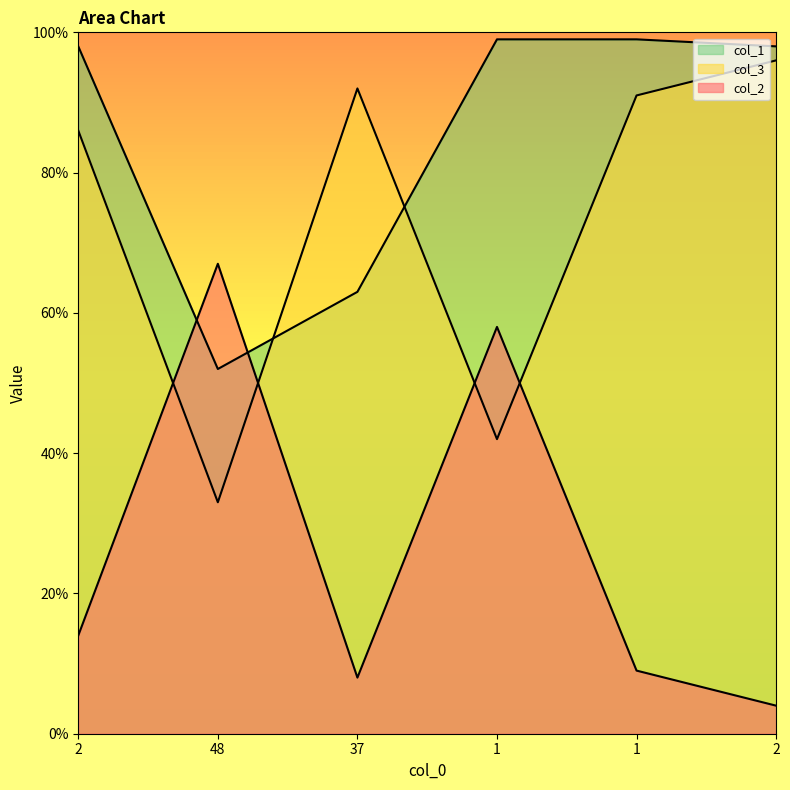

Is it true that col_3 equals 14 at 2?

True